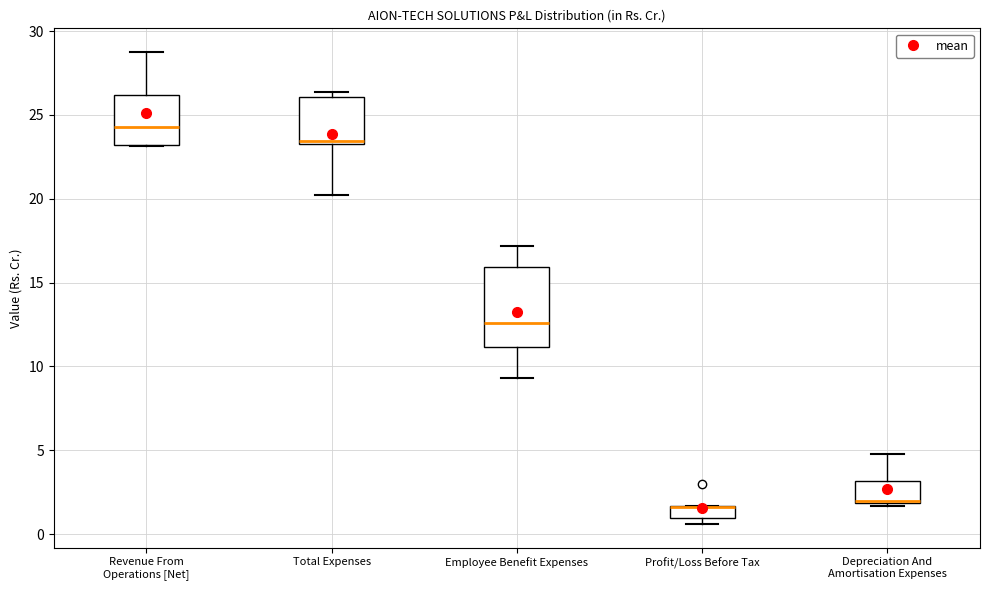

Comparing the boxes themselves (not the whiskers), which one is the tallest?

Employee Benefit Expenses